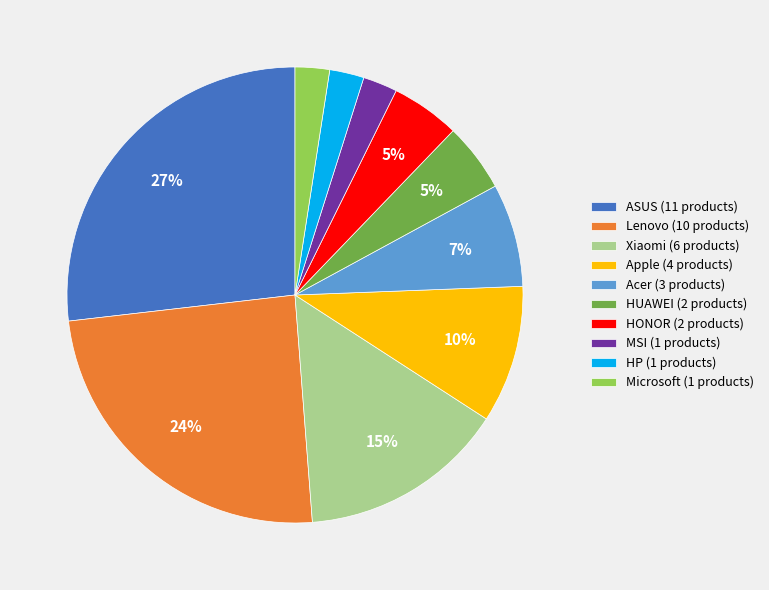

Between Microsoft (1 products) and Acer (3 products), which is larger?

Acer (3 products)